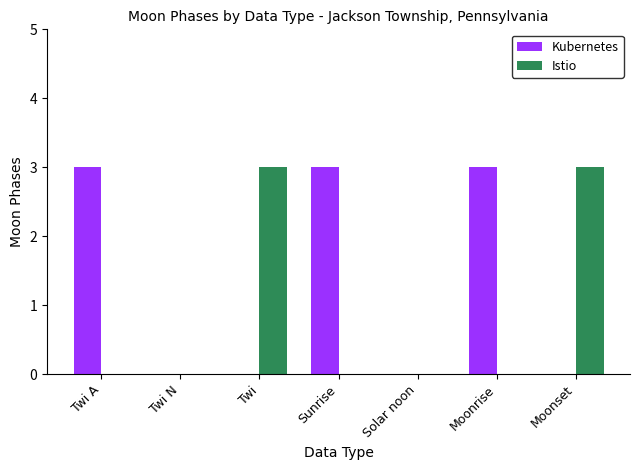

What is the maximum value for Kubernetes?

3